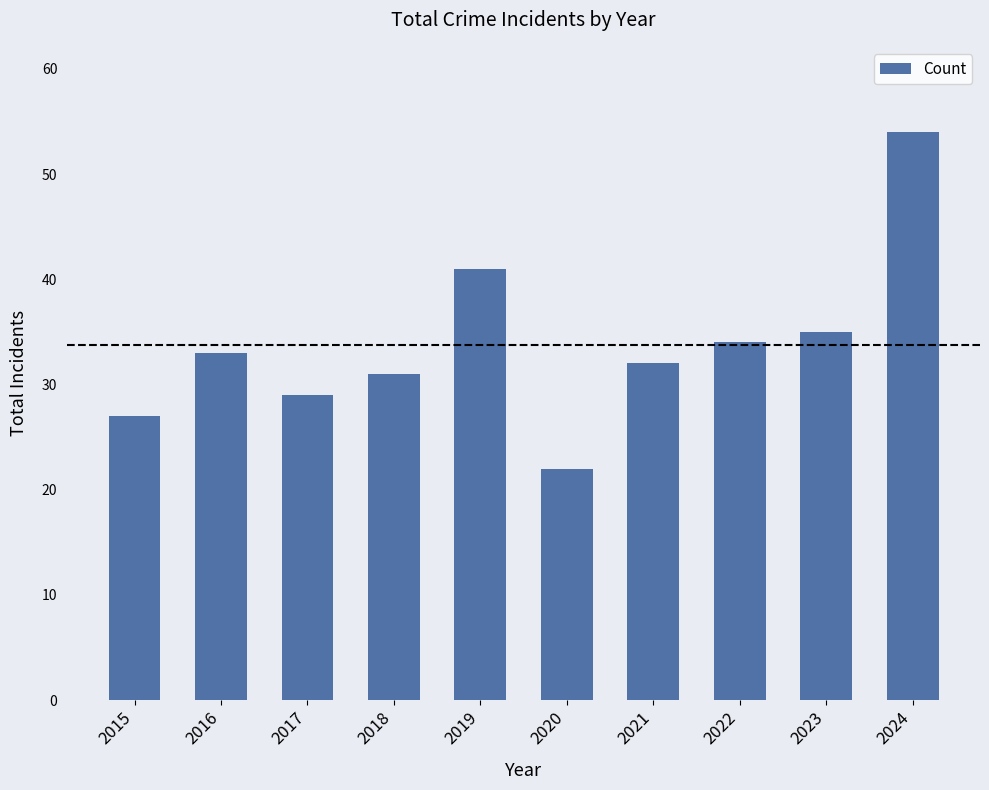

List the labels in order of value, smallest first.

2020, 2015, 2017, 2018, 2021, 2016, 2022, 2023, 2019, 2024